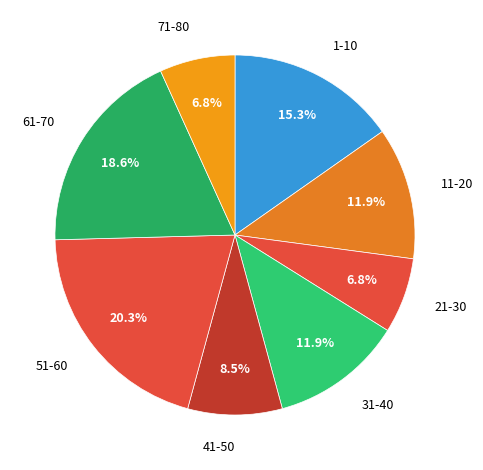

Count the number of slices in the pie.

8